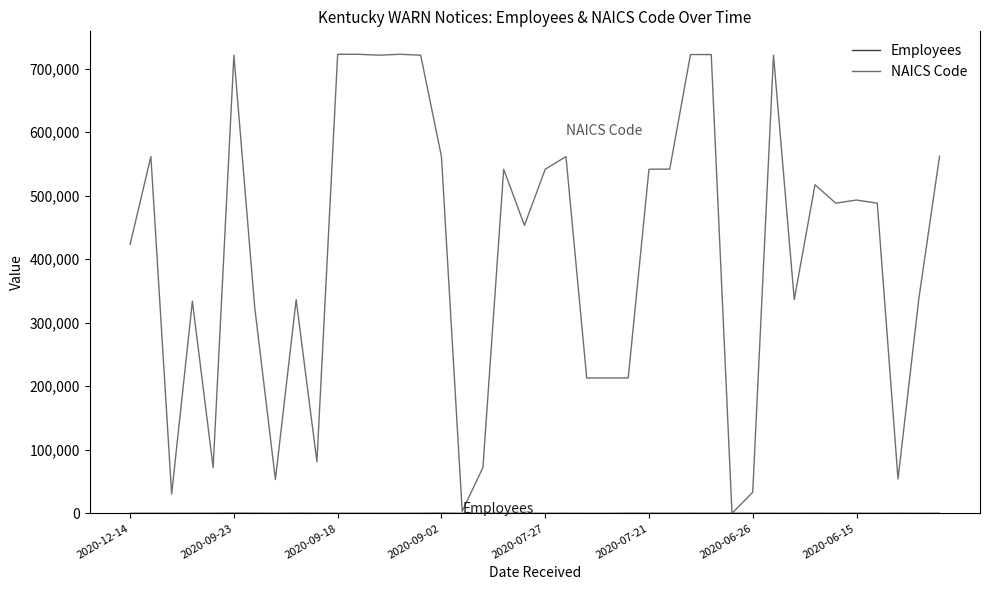

What is the maximum value shown in the chart?

722511